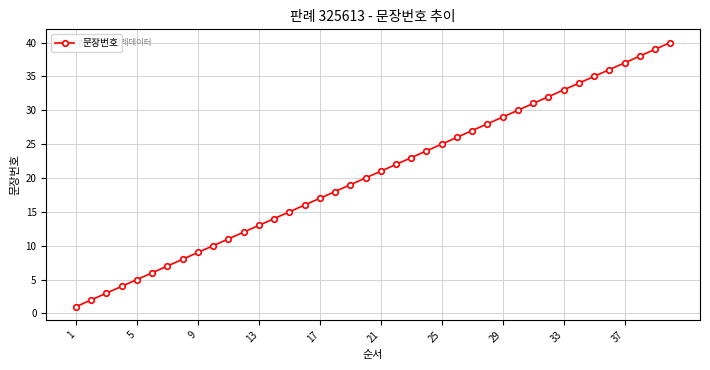

True or false: the data has more than 1 interior local peaks.

False